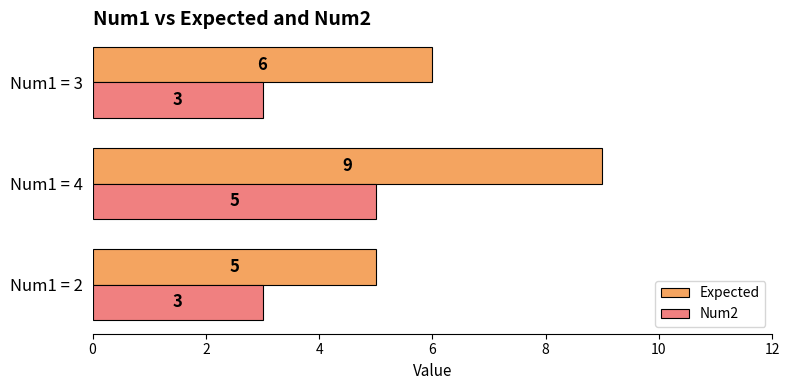

What are all the series names shown in the legend?

Expected, Num2